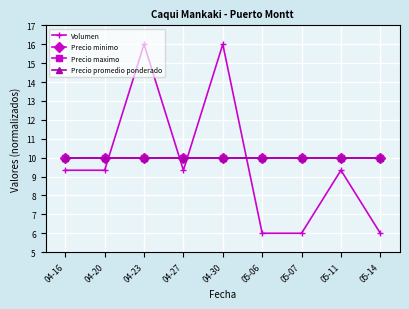

Reading left to right, what are all the values shown in this chart?

Volumen: 9.3	9.3	16.0	9.3	16.0	6.0	6.0	9.3	6.0
Precio minimo: 10.0	10.0	10.0	10.0	10.0	10.0	10.0	10.0	10.0
Precio maximo: 10.0	10.0	10.0	10.0	10.0	10.0	10.0	10.0	10.0
Precio promedio ponderado: 10.0	10.0	10.0	10.0	10.0	10.0	10.0	10.0	10.0